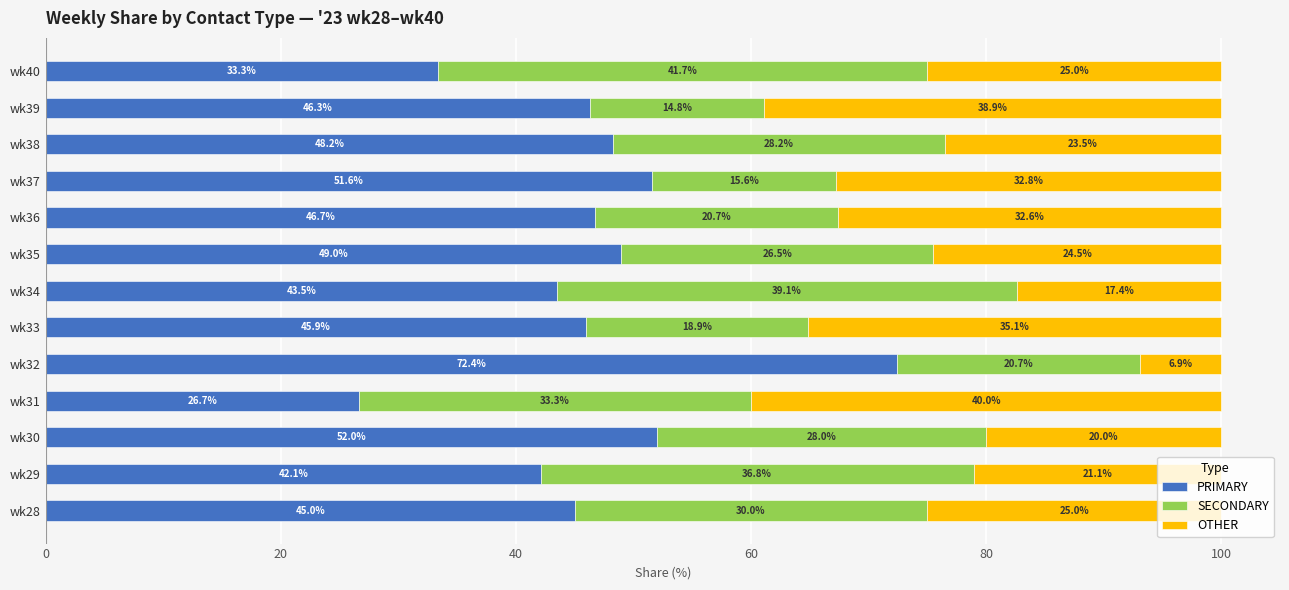

True or false: PRIMARY has a value of 19.2 at wk38.

False